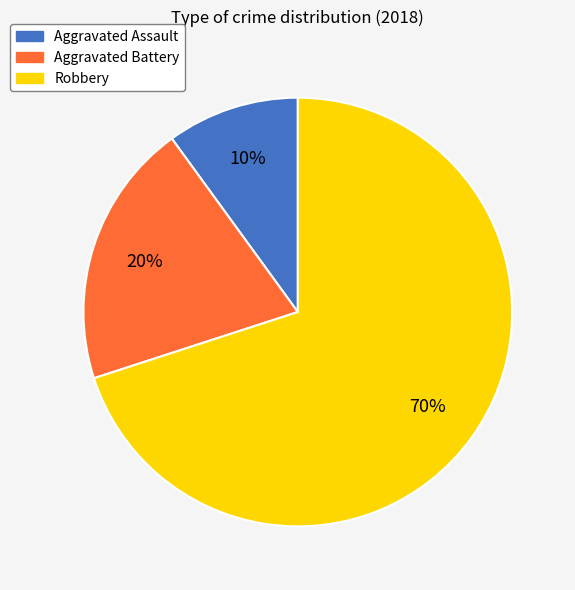

What is the smallest slice in the pie chart?

Aggravated Assault